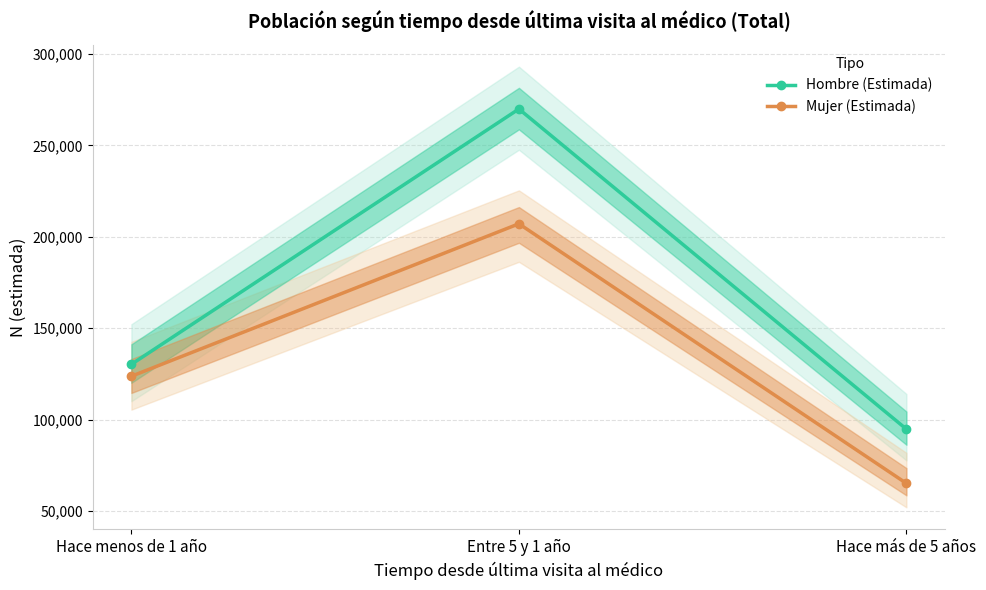

Reading left to right, list all the values displayed in this chart.

Hombre (Estimada): Hace menos de 1 año=130236	Entre 5 y 1 año=269915	Hace más de 5 años=94770
Mujer (Estimada): Hace menos de 1 año=123712	Entre 5 y 1 año=207111	Hace más de 5 años=65106